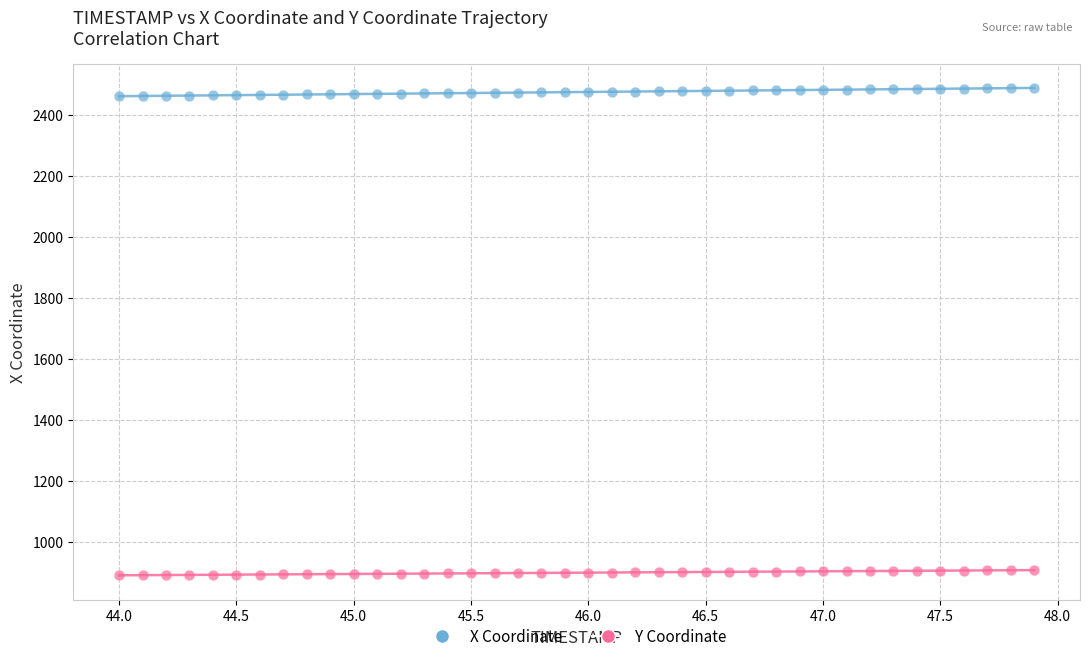

What are all the series names shown in the legend?

X Coordinate, Y Coordinate